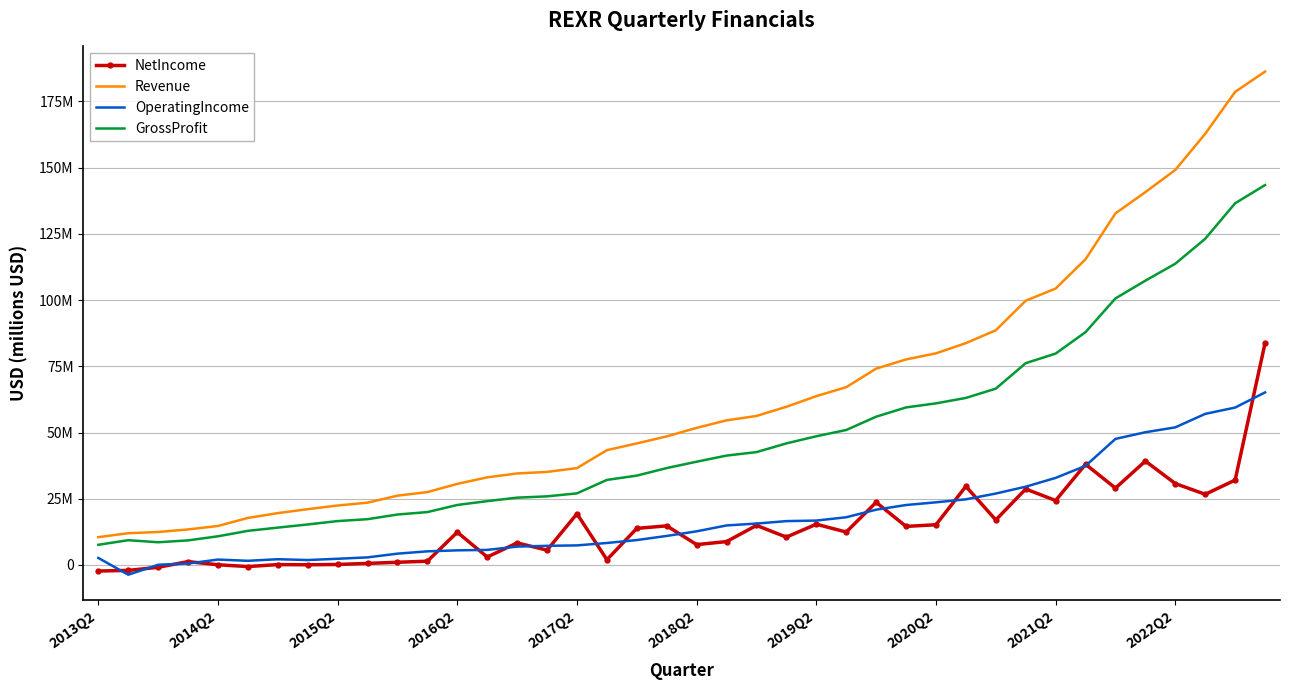

What are all the series names shown in the legend?

NetIncome, Revenue, OperatingIncome, GrossProfit